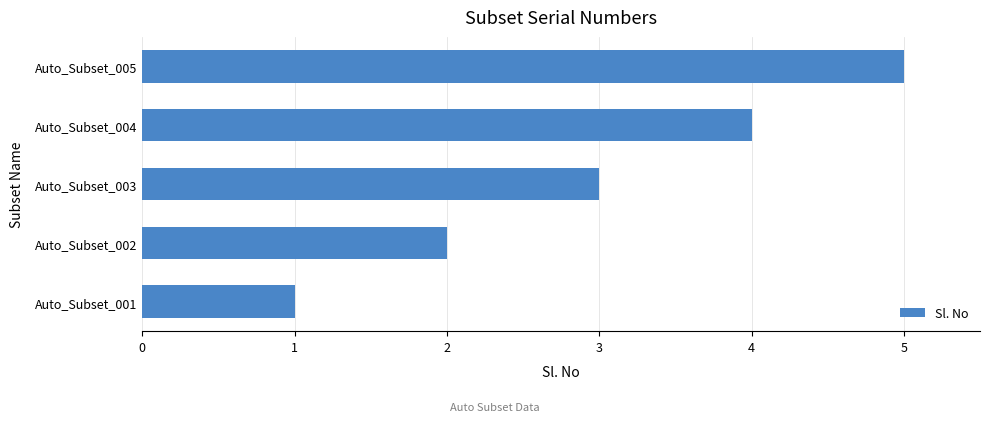

The value at Auto_Subset_004 is 4. True or false?

True